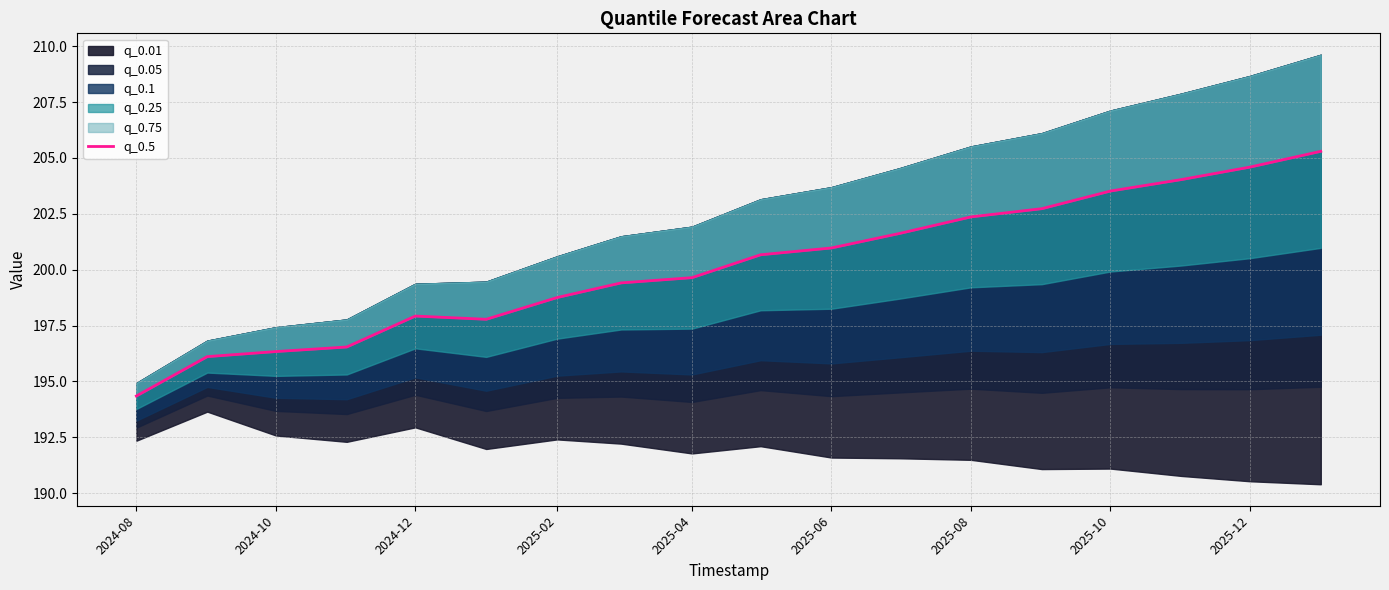

True or false: there are more than 1 points higher than both neighbors.

False